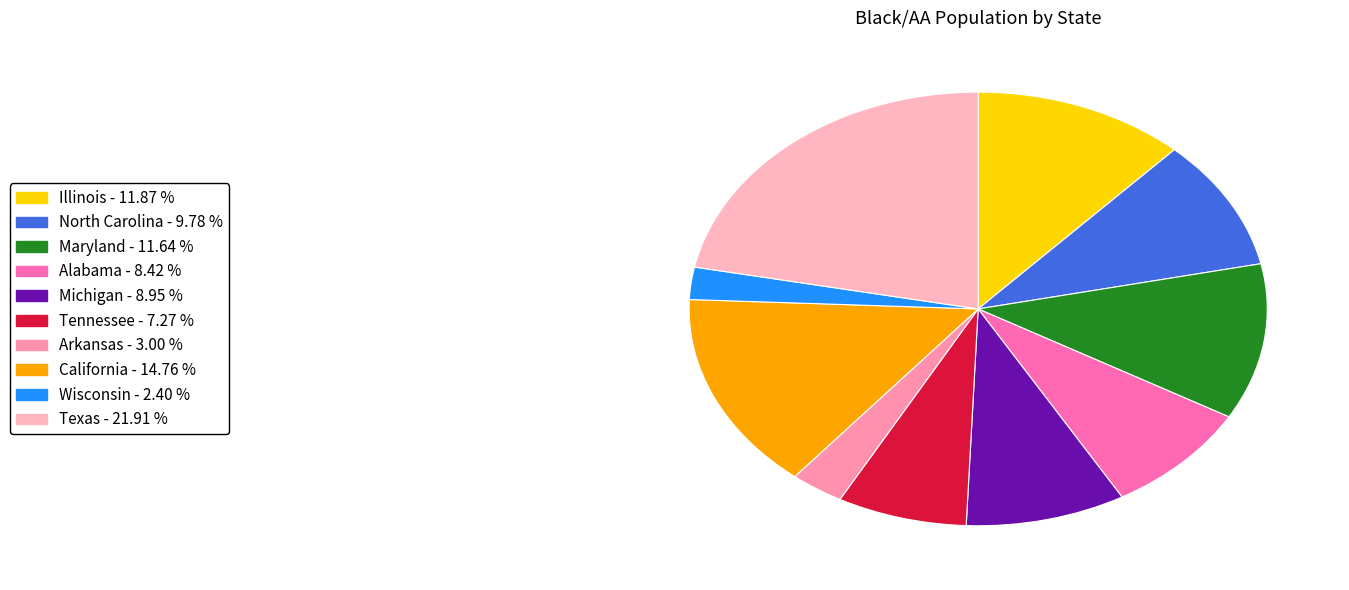

Combined, do Michigan and California account for over 50%?

No